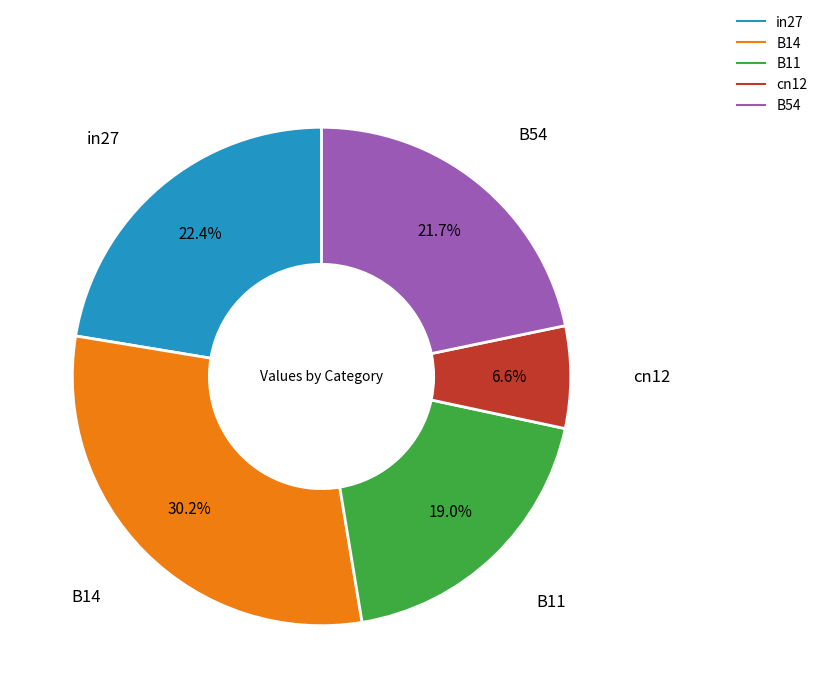

Rank the categories by value from lowest to highest.

cn12, B11, B54, in27, B14